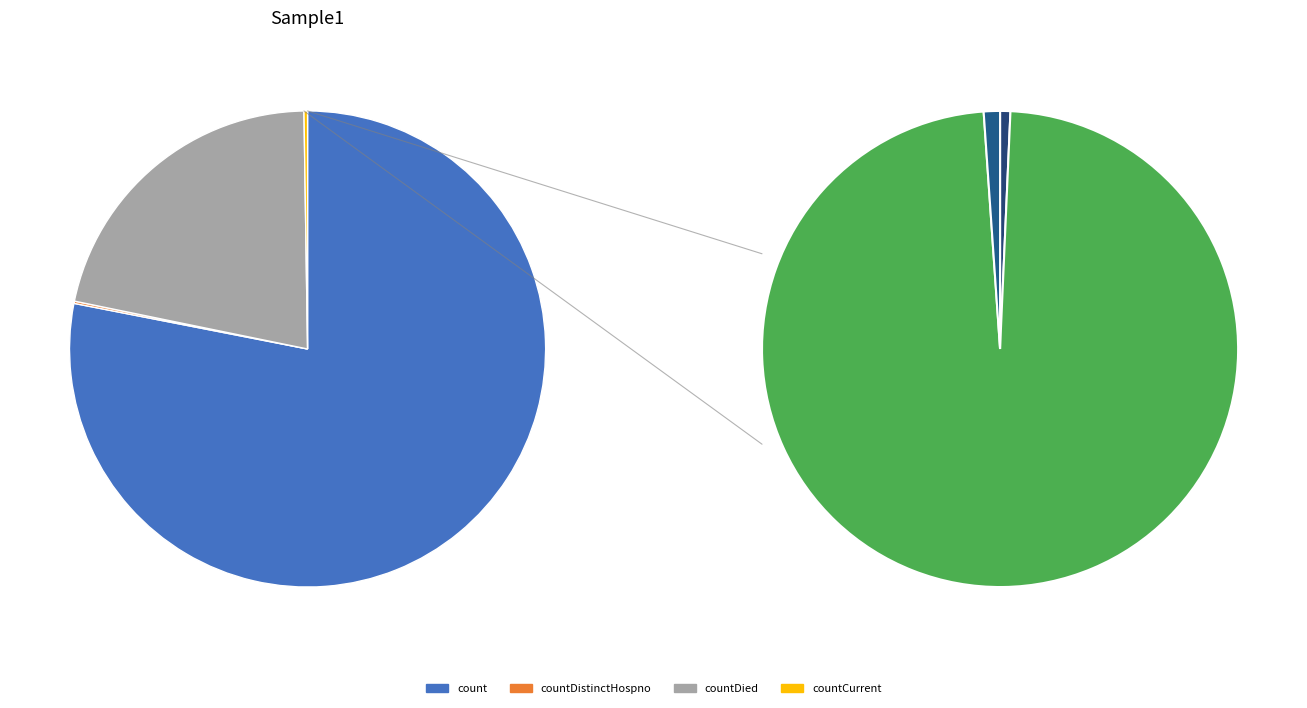

To the nearest percent, what portion does count represent?

78%